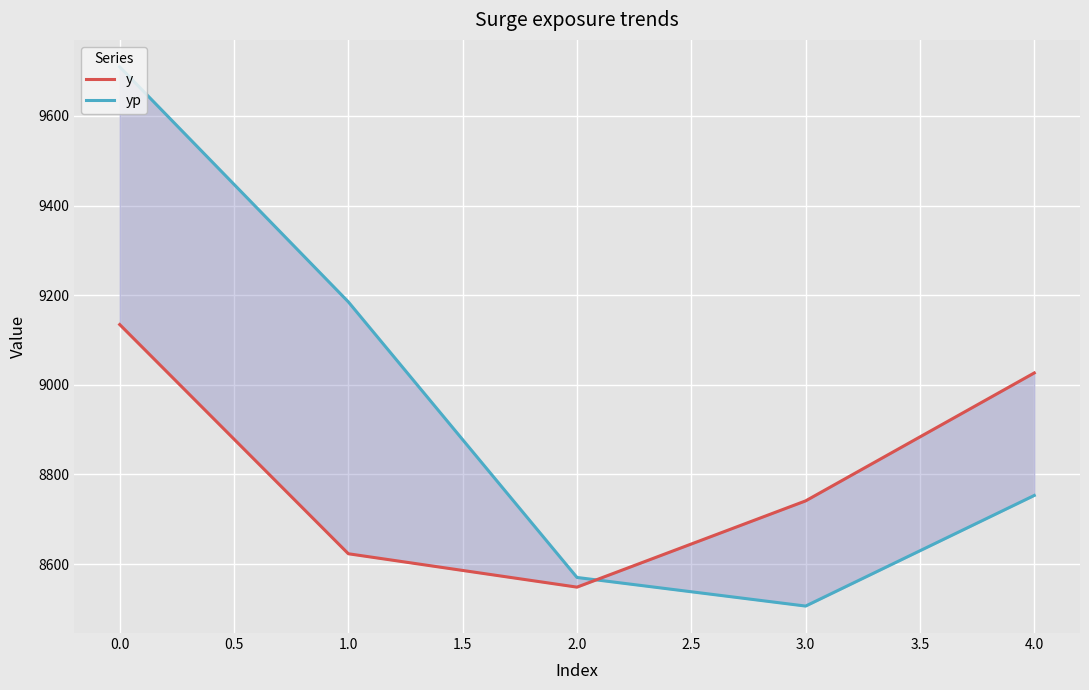

List the series in order of their overall mean, lowest first.

y, yp